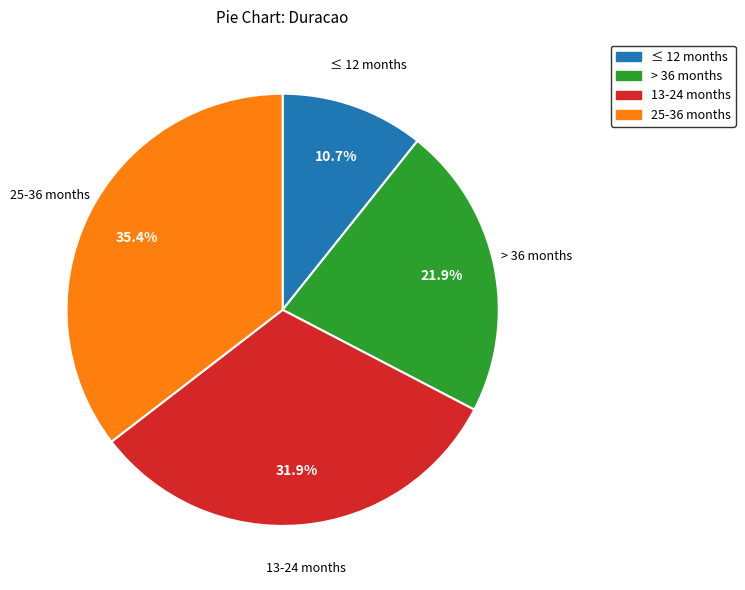

Is there a majority slice in this chart?

No